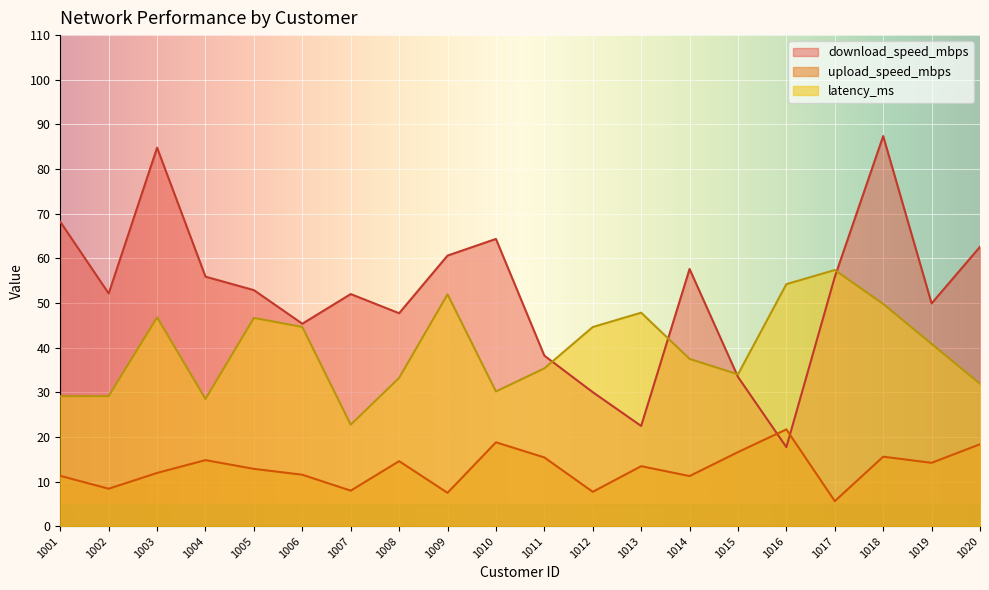

At which category does the chart reach its peak across all series?

1018